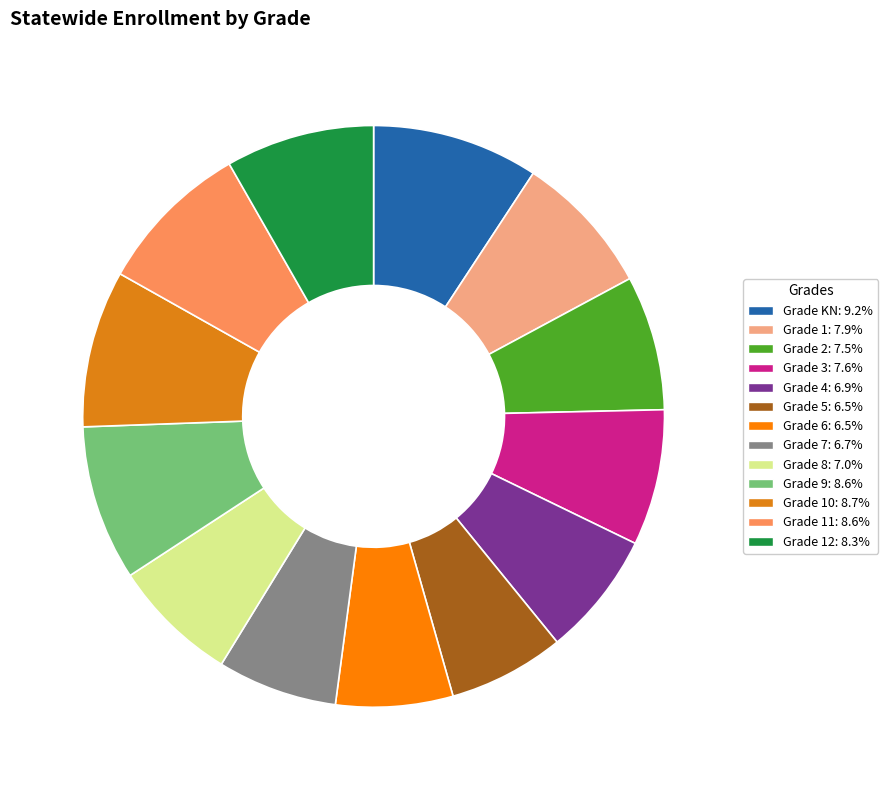

Does any single category account for the majority?

No